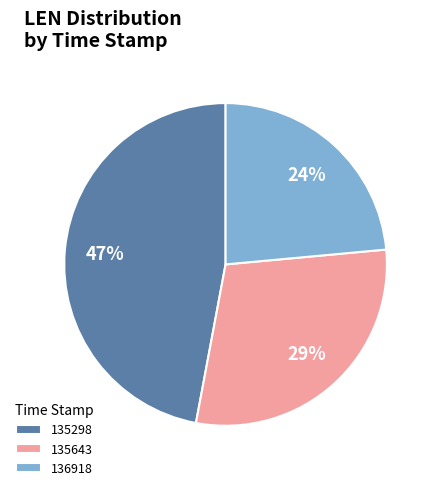

Rank the categories by value from highest to lowest.

135298, 135643, 136918